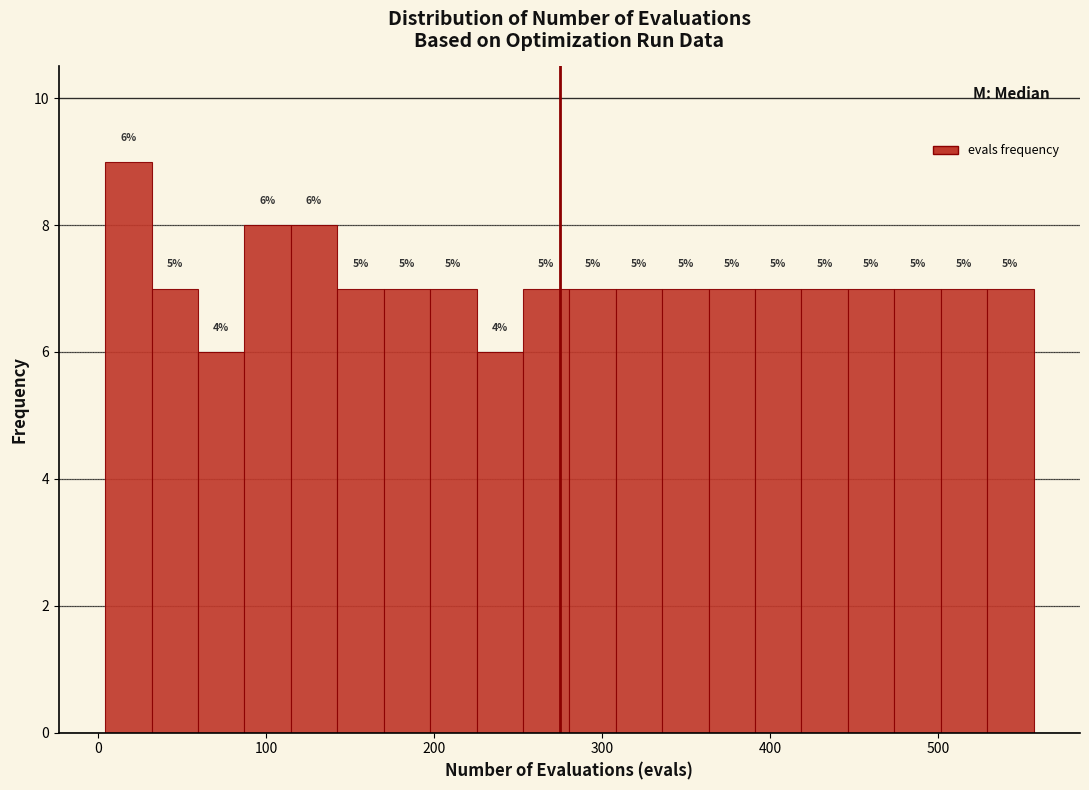

Around what value on the x-axis is the tallest bar? Give the approximate position of its centre, as read against the axis.

20